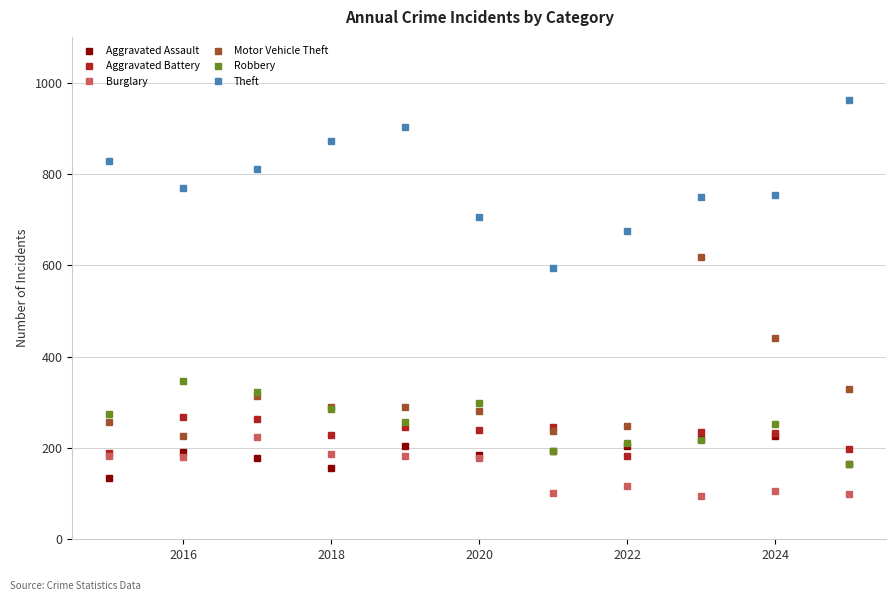

What is the value of the Theft point at the 10th from the left?

754